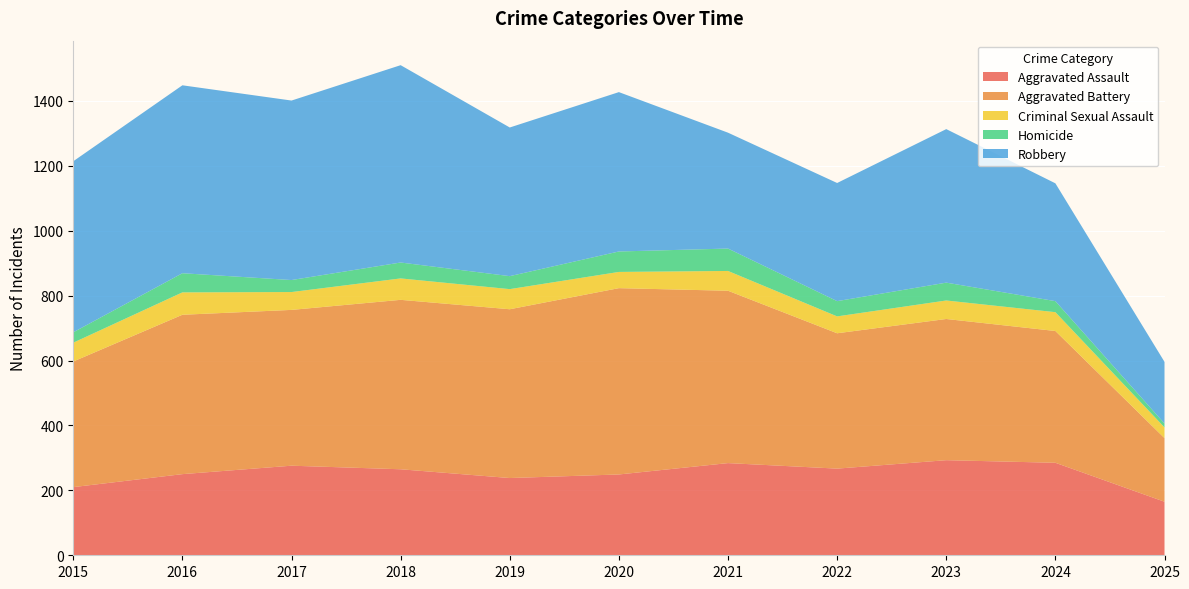

Reading left to right, list all the values displayed in this chart.

Aggravated Assault: 210	250	276	265	238	249	284	267	293	285	165
Aggravated Battery: 387	491	480	522	520	574	531	417	435	406	196
Criminal Sexual Assault: 58	69	55	66	62	50	61	52	57	58	33
Homicide: 32	59	37	49	40	63	69	47	55	34	12
Robbery: 527	579	553	608	458	491	357	364	473	363	190